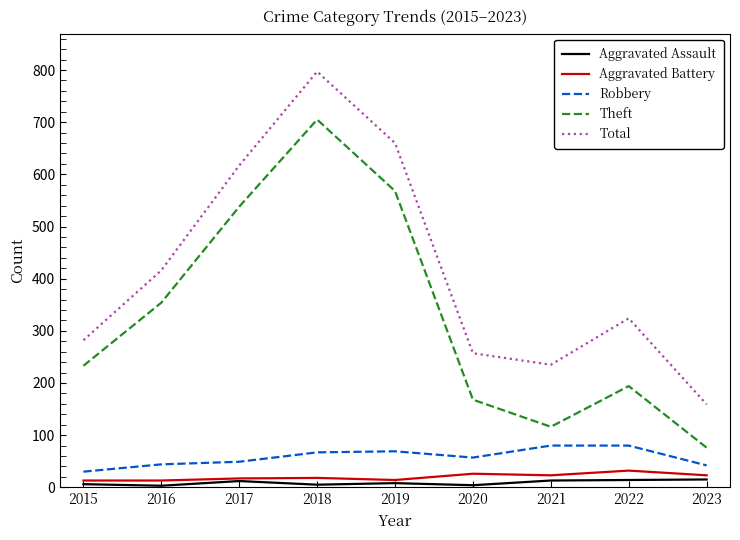

Which series has the largest range (max minus min)?

Total